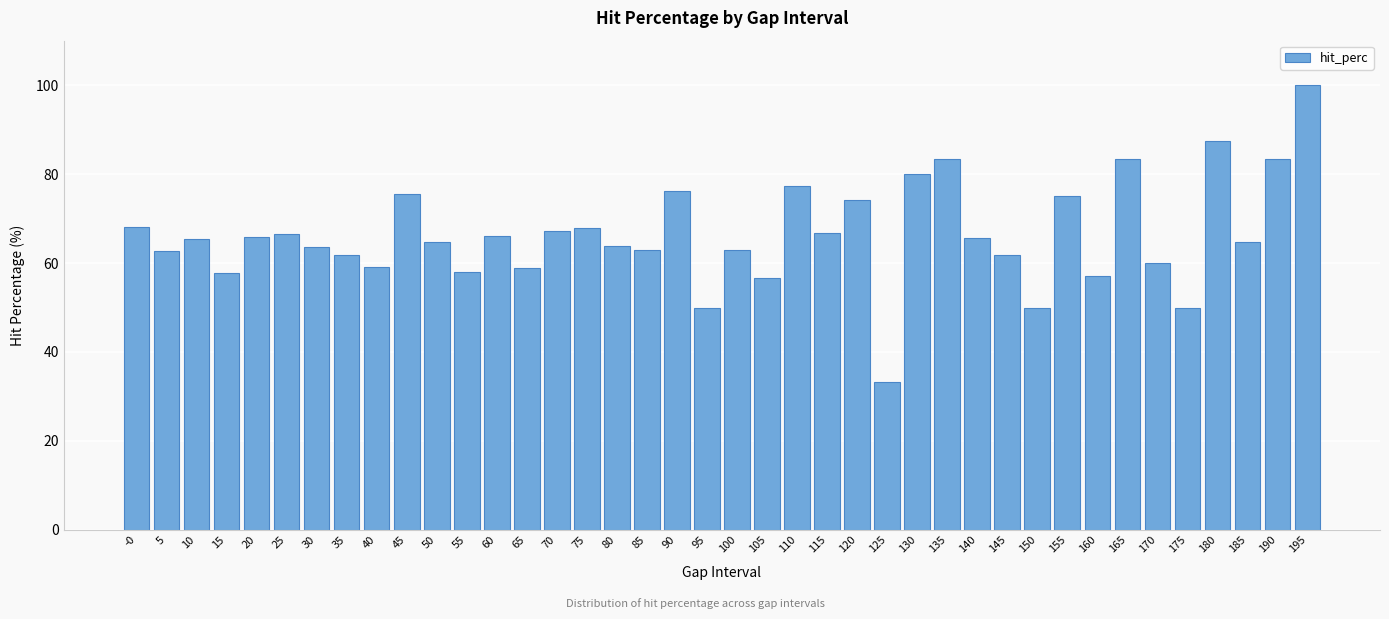

What value does the data have at 160?

57.1